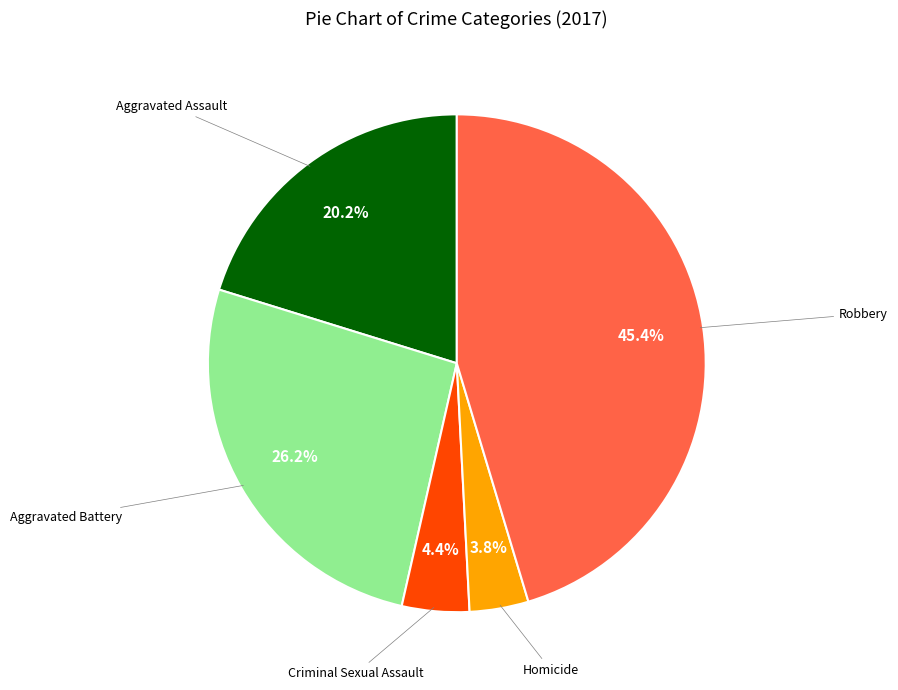

How many slices are in this pie chart?

5